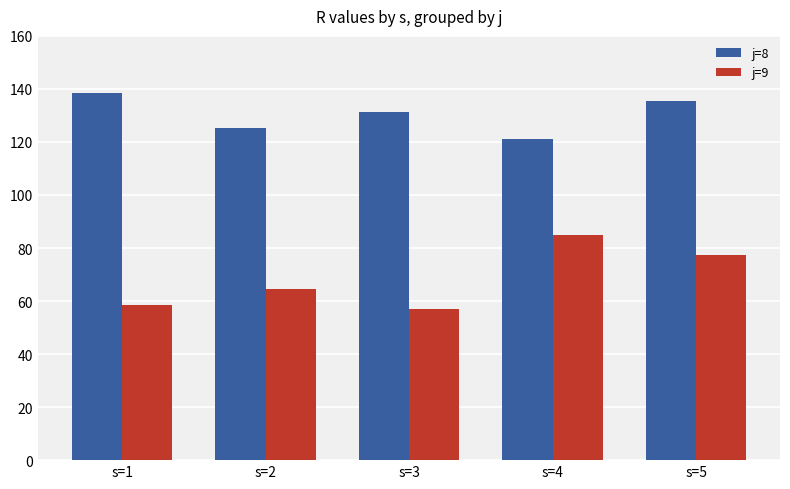

Where does the j=8 series first go above 131?

s=1